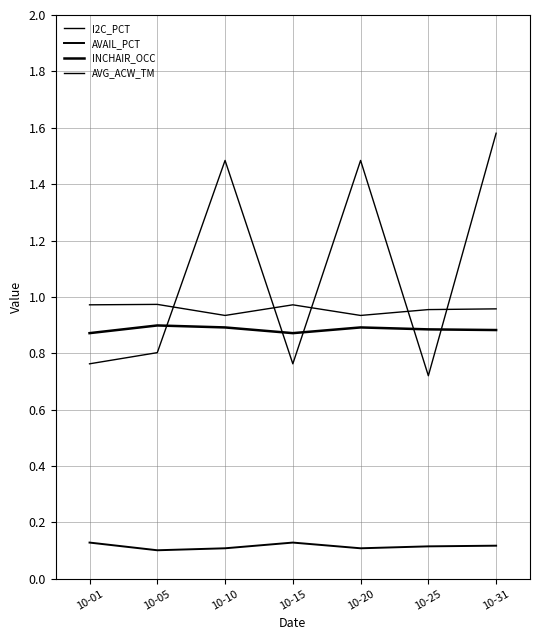

True or false: AVG_ACW_TM has more than 0 interior local peaks.

True